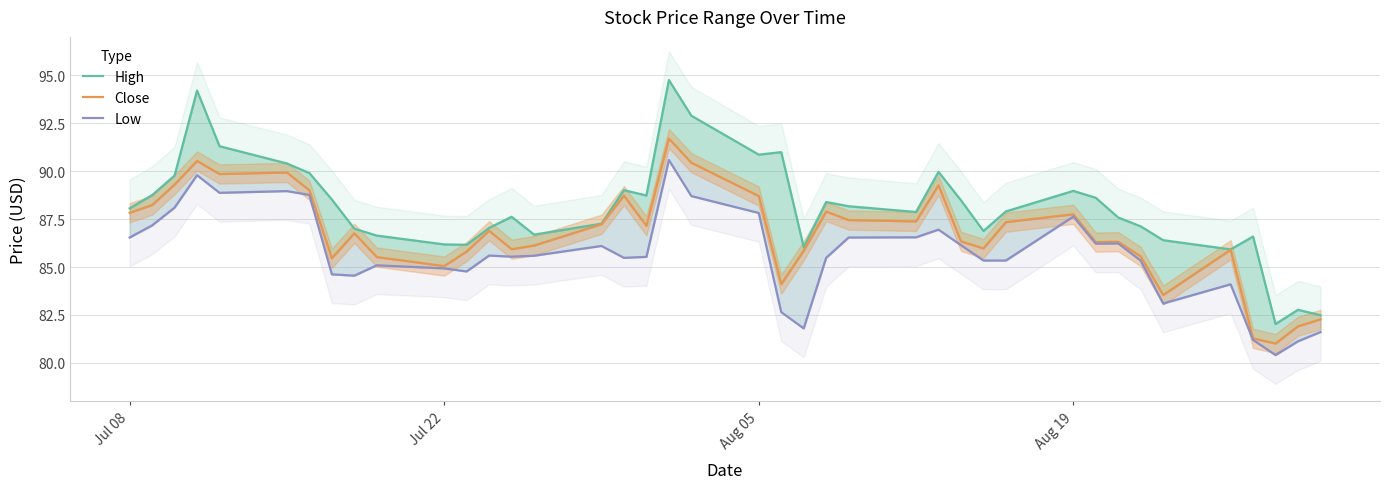

Count the number of categories in the chart.

40